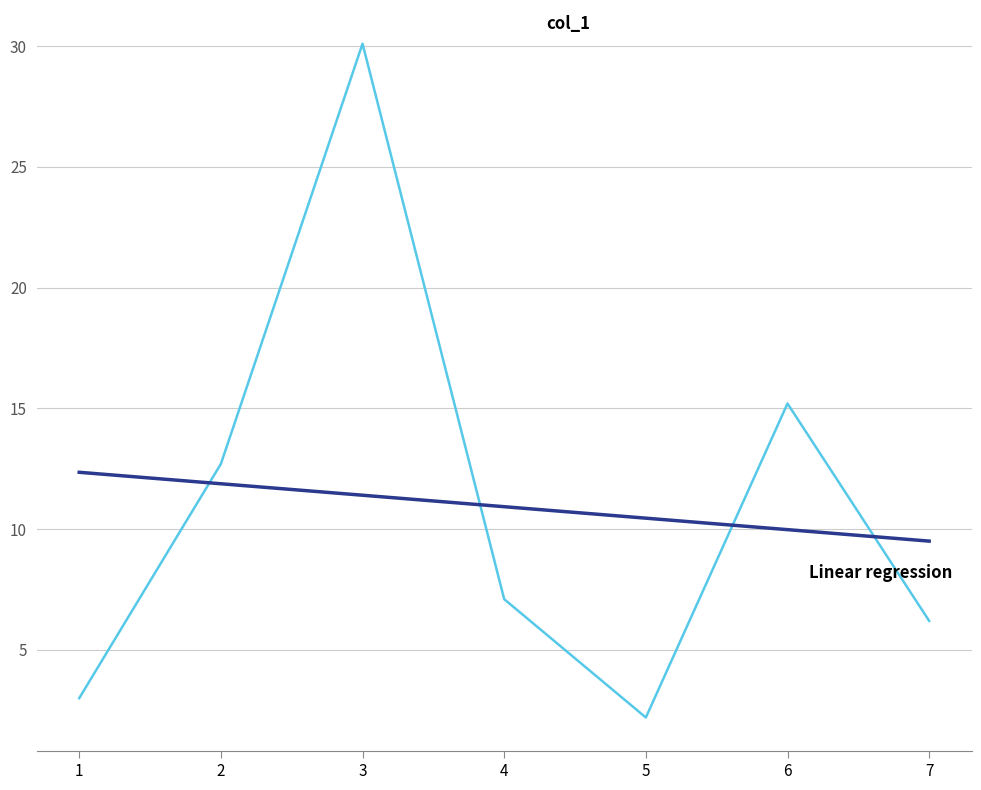

What is the smallest value displayed?

2.2